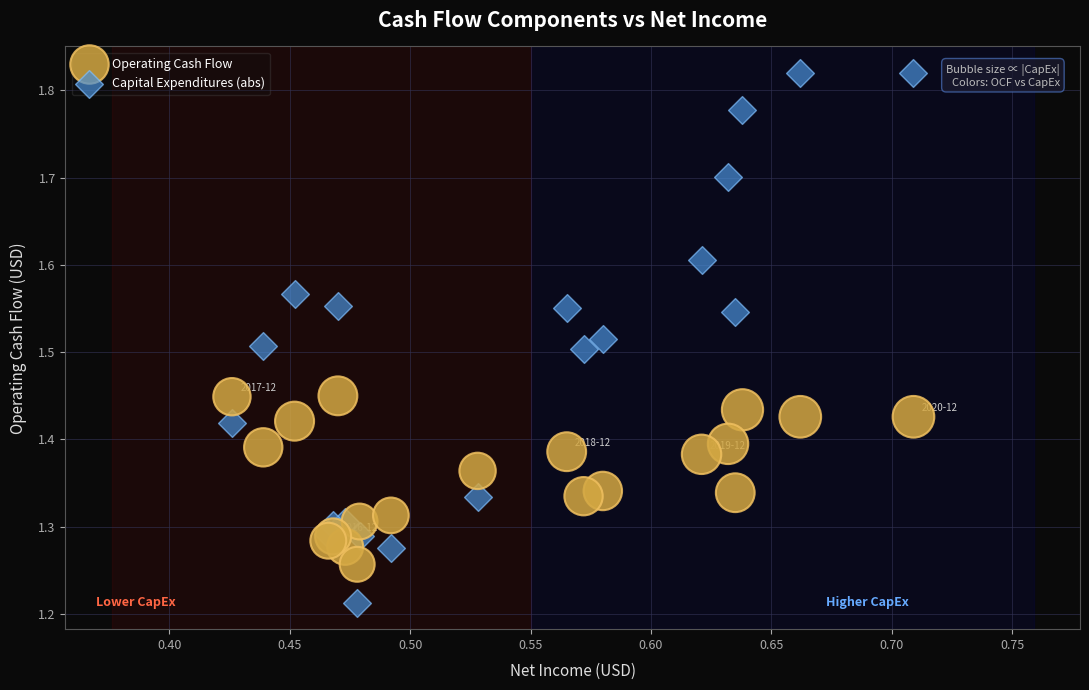

Which series contains the lowest Y value?

Capital Expenditures (abs)